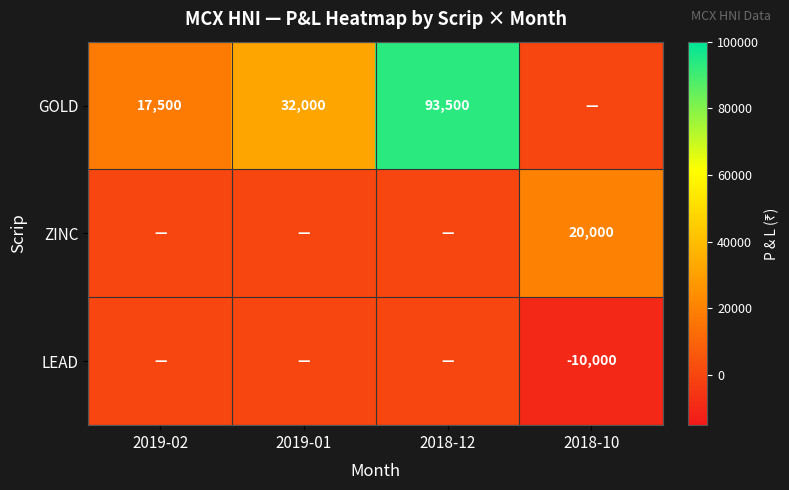

Is the value of ZINC at 2019-02 greater than the value of LEAD at 2019-01?

No